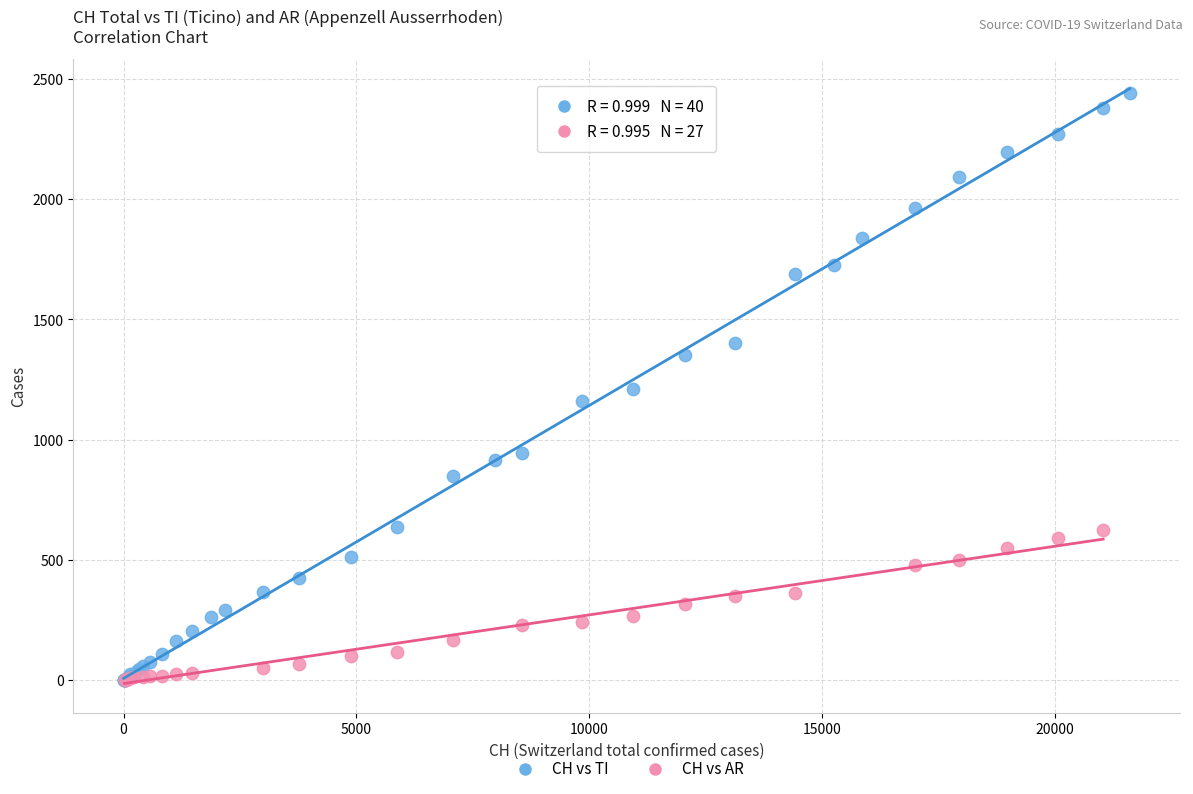

Which series contains the highest Y value?

CH vs TI